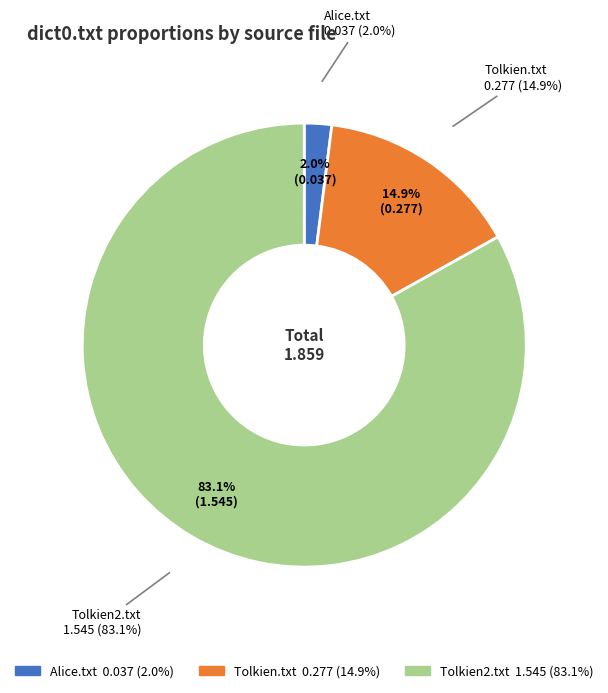

True or false: Tolkien.txt accounts for 7% of the total.

False